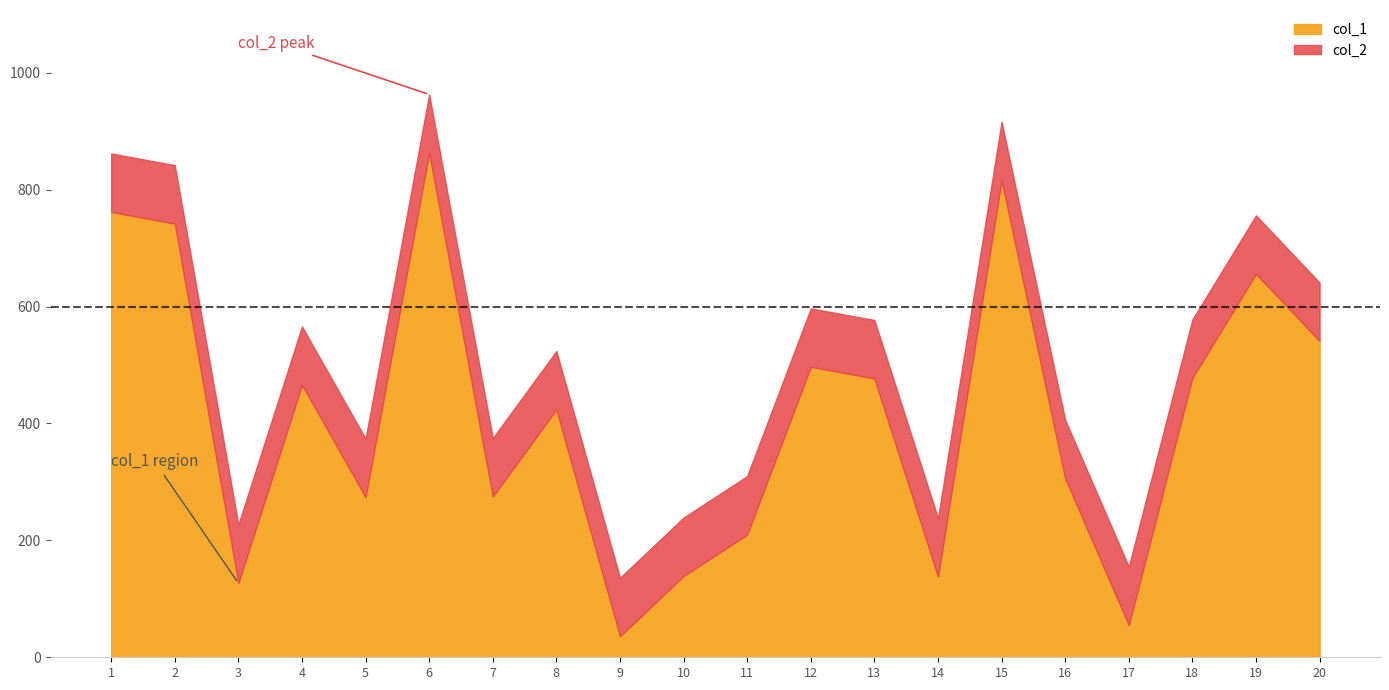

Which series has the widest spread of values?

col_1